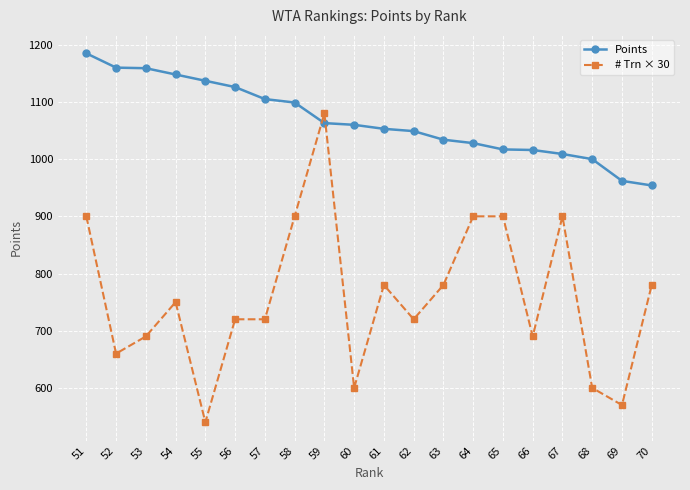

Where do # Trn × 30 and Points first cross each other?

58 and 59